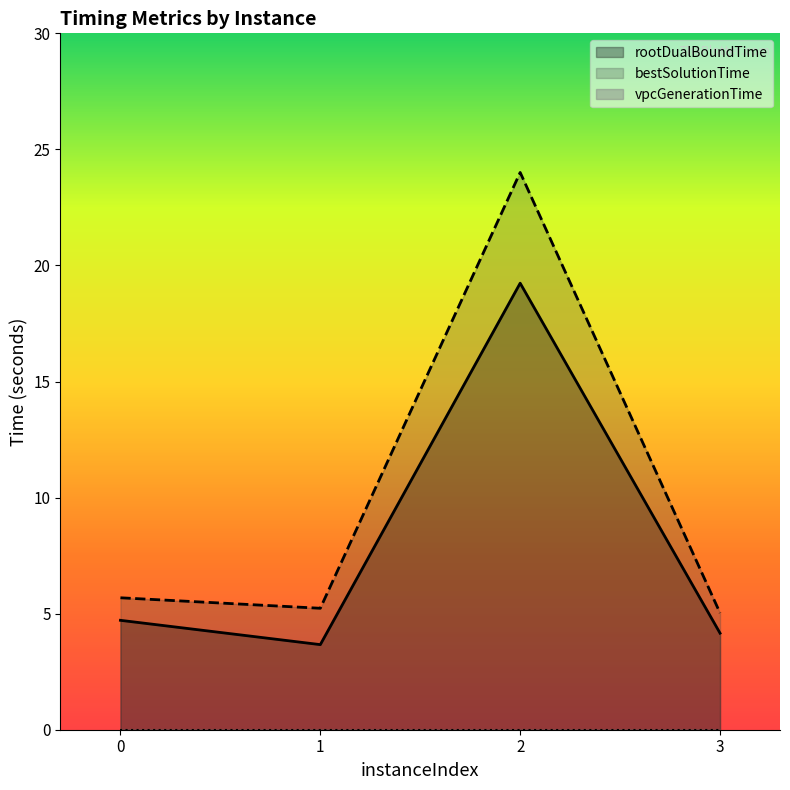

At which category does bestSolutionTime reach its first local peak?

2